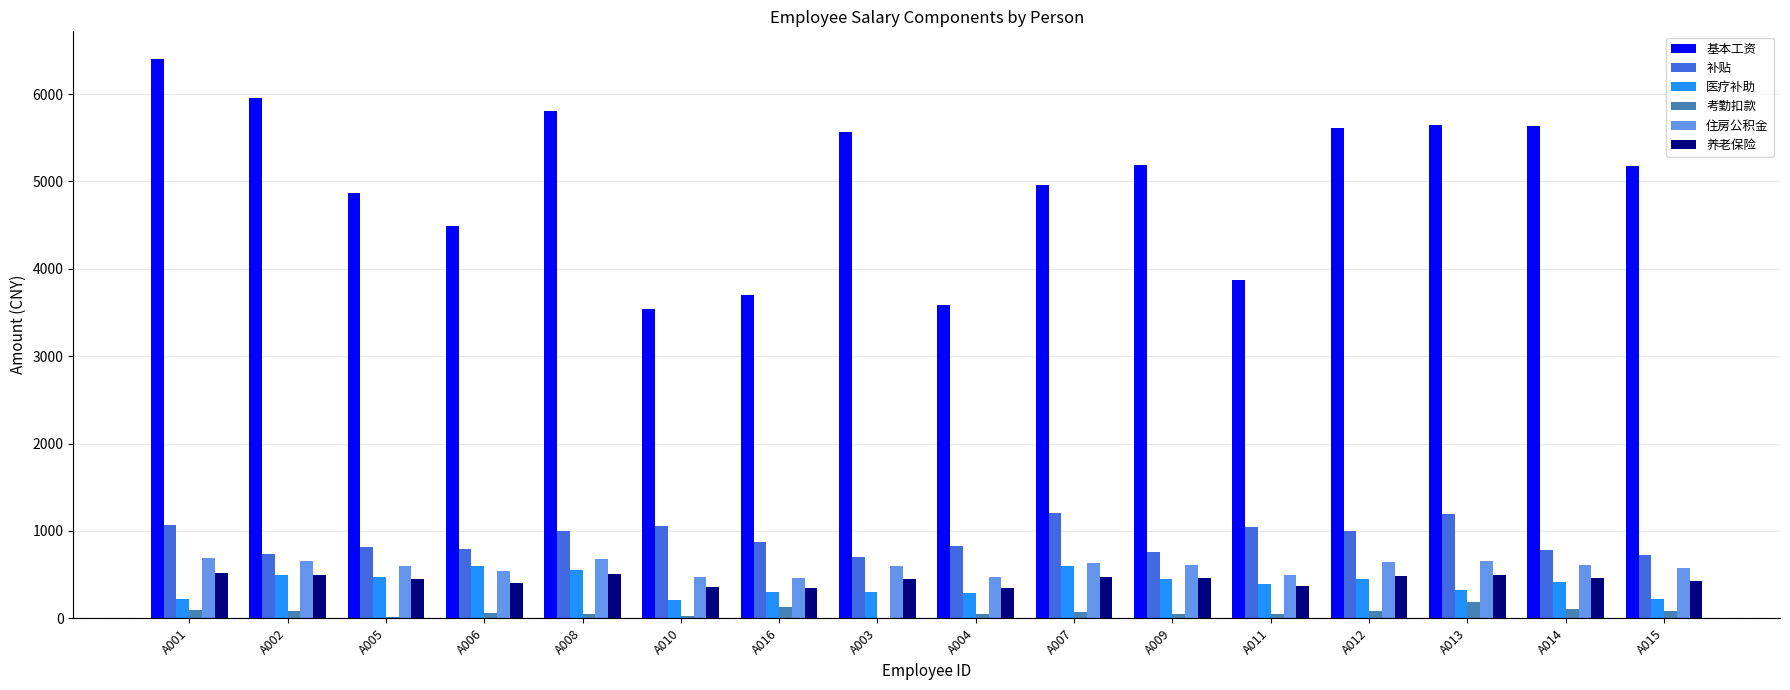

Which series changed the most between A006 and A004?

基本工资